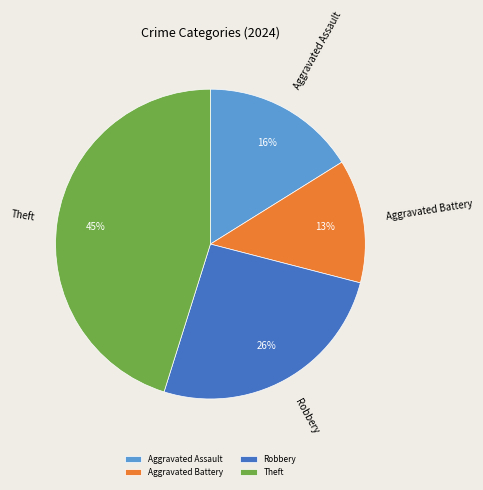

To the nearest percent, what percentage of the pie is Aggravated Assault?

16%